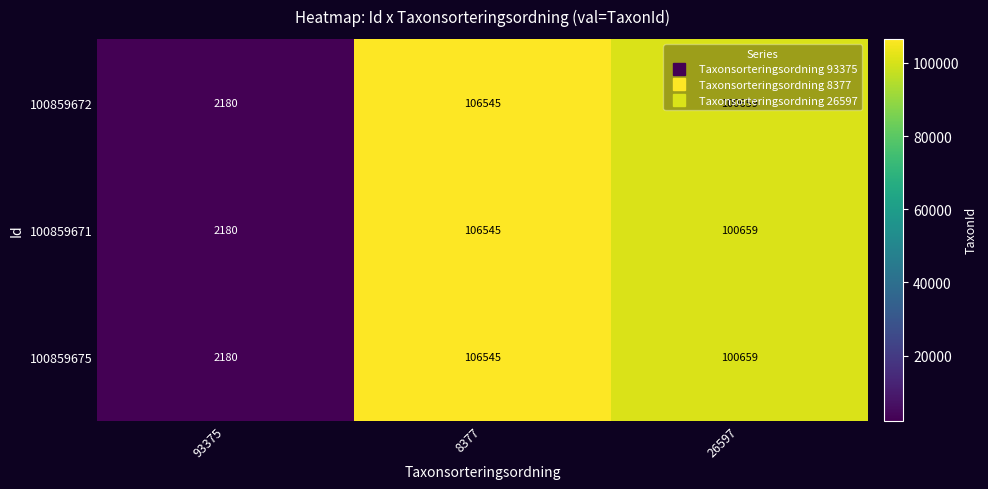

What is the sum of the 100859675 values at 8377 and 93375?

108725